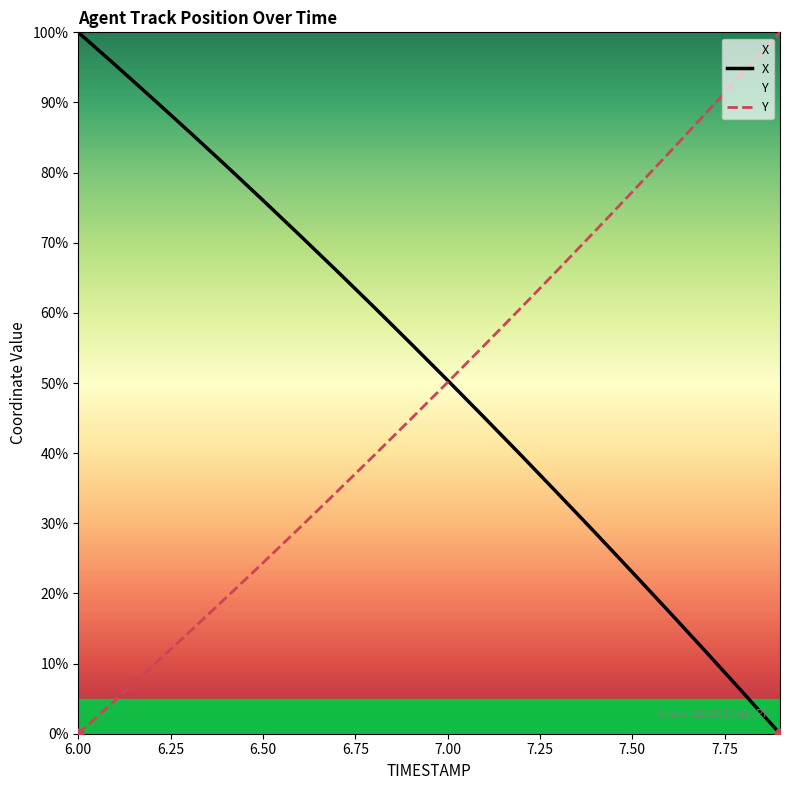

Which series has the largest total across all categories?

X